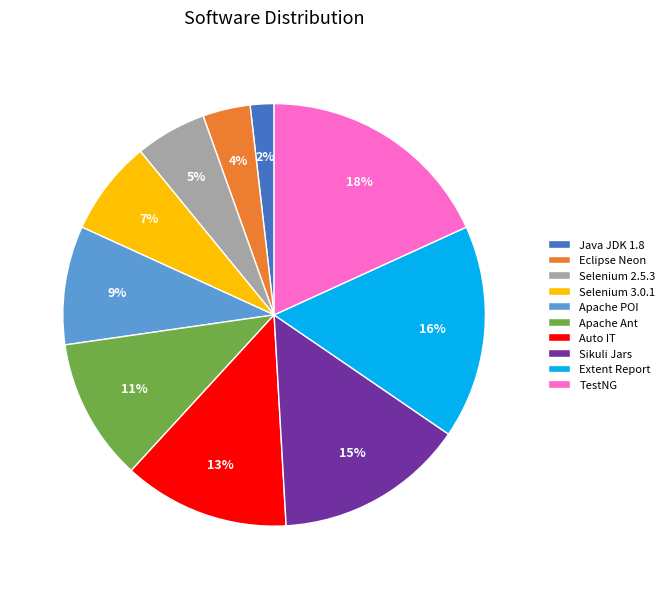

Is there a majority slice in this chart?

No